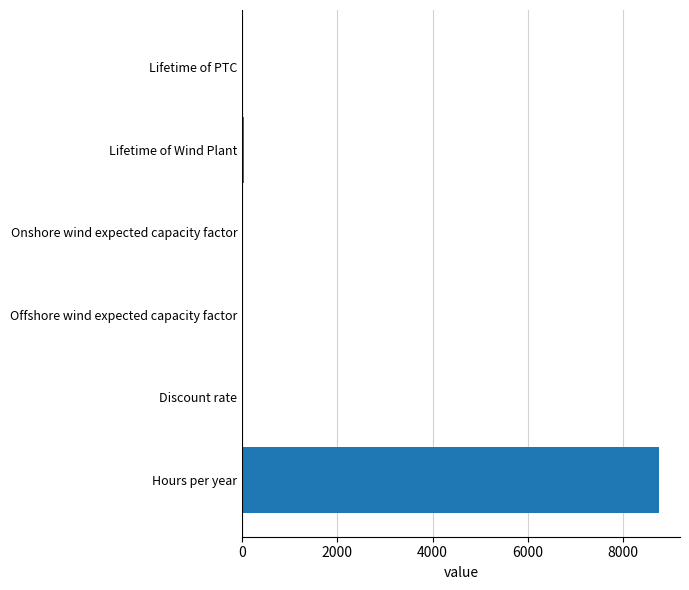

At which category does the chart reach its peak across all series?

Hours per year